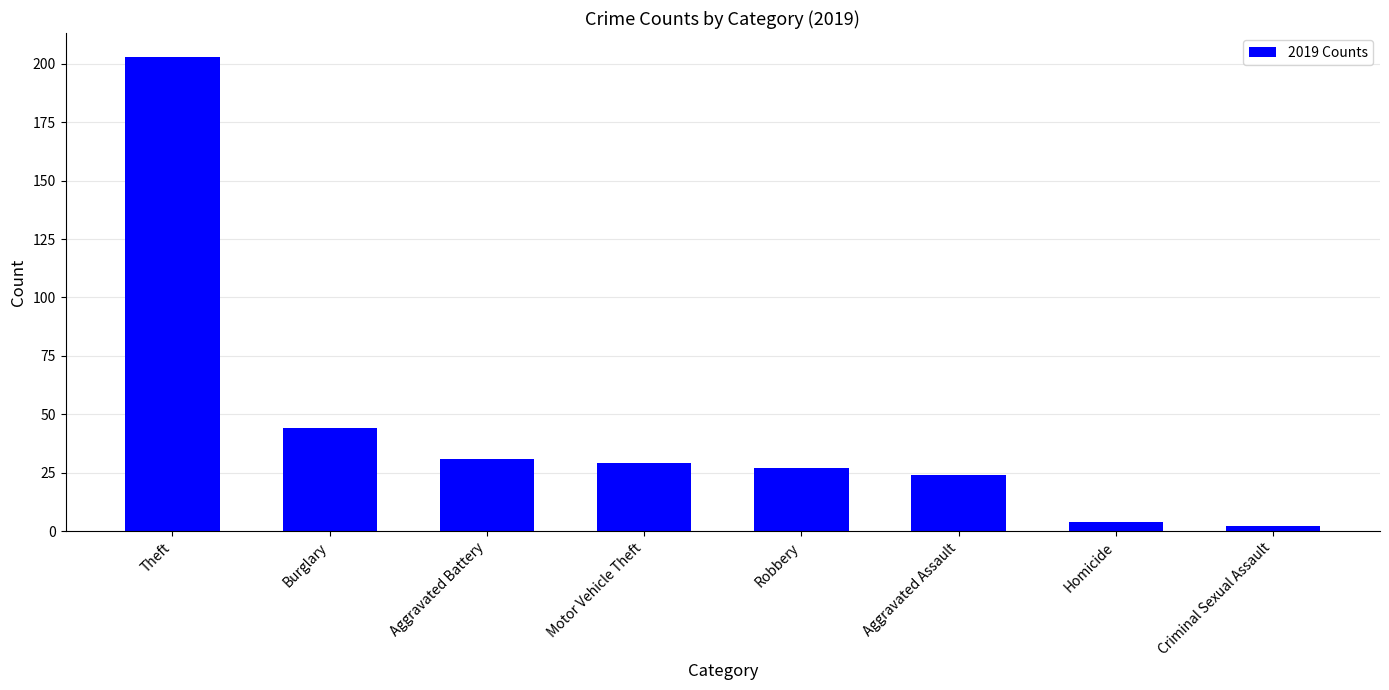

What is the label of the 8th bar from the right?

Theft